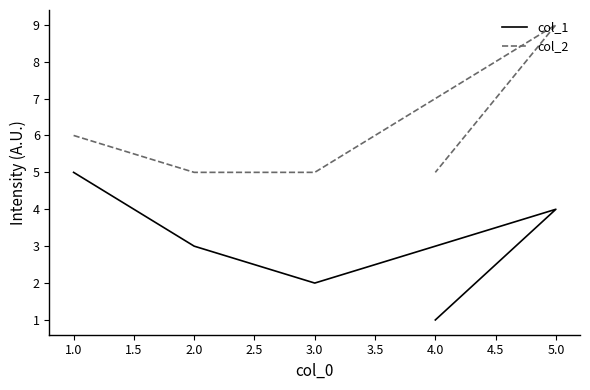

How many series are shown in this chart?

2